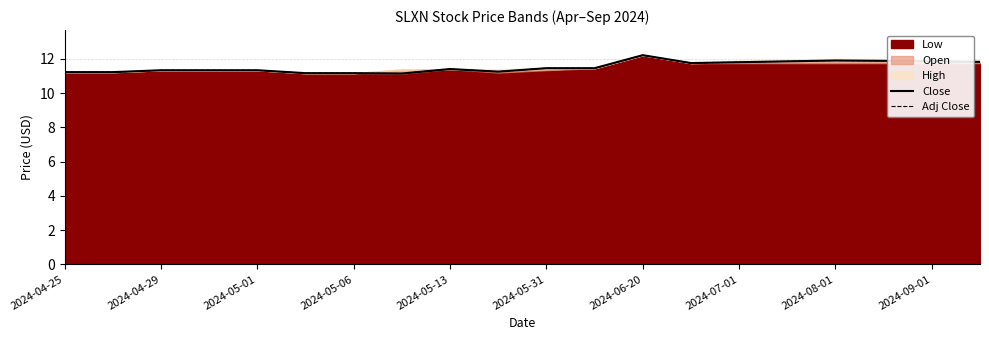

True or false: Adj Close and Close intersect in this chart.

False